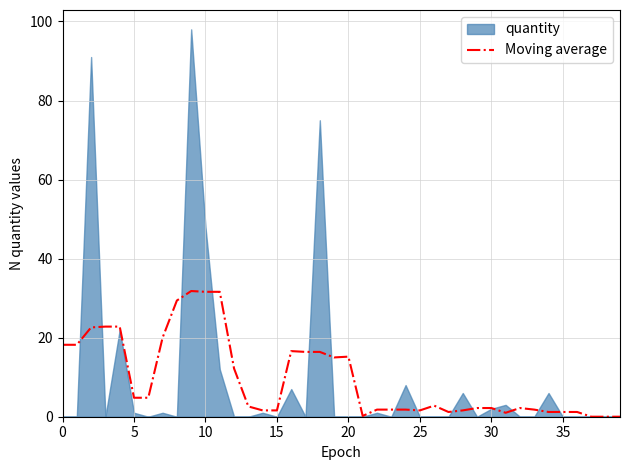

What is the highest value of the Moving average series?

31.8